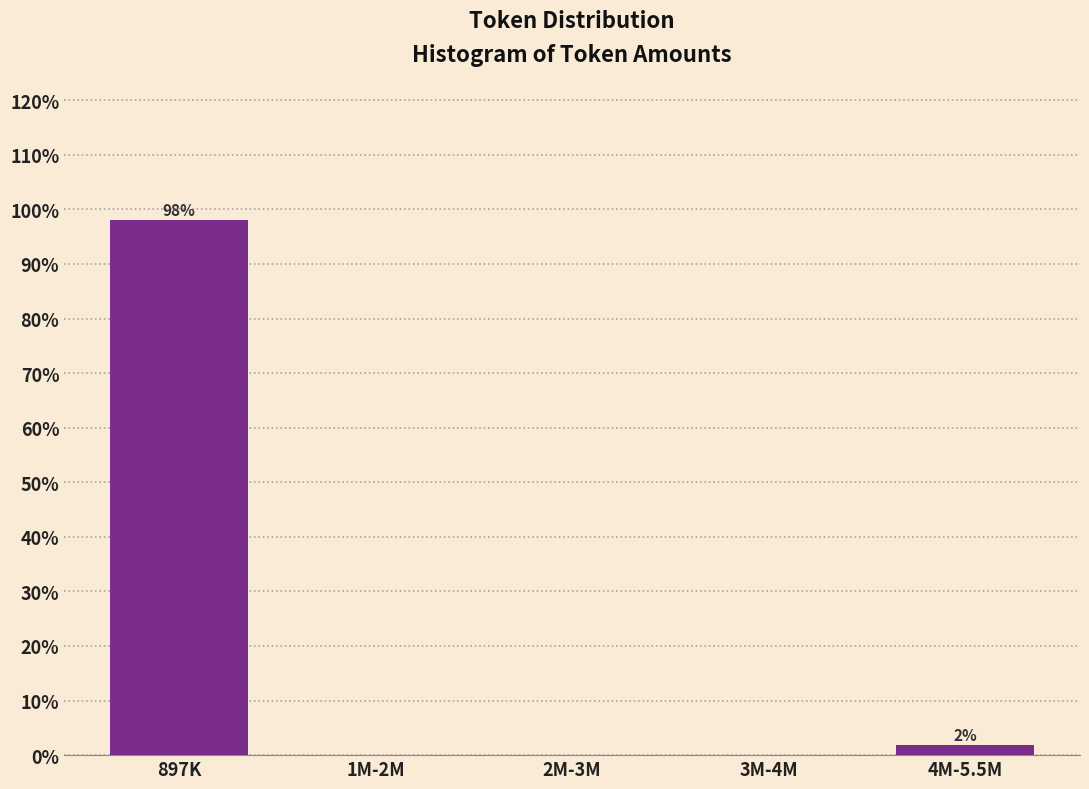

Reading left to right, list all the values displayed in this chart.

897K=98.1	1M-2M=0.0	2M-3M=0.0	3M-4M=0.0	4M-5.5M=1.9